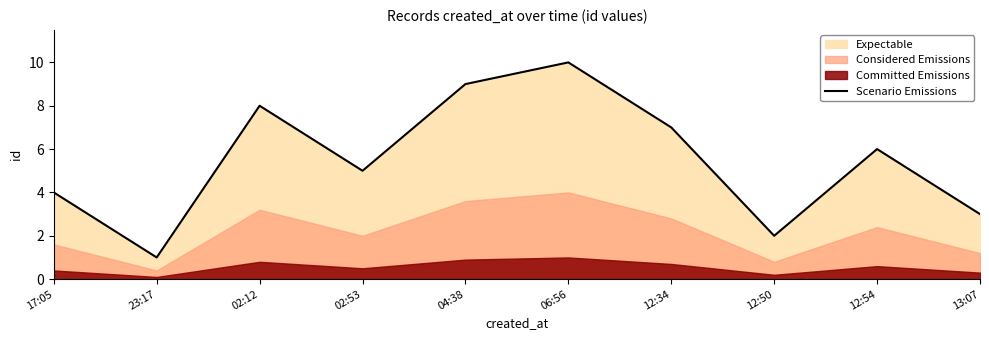

Where is the first local maximum?

02:12